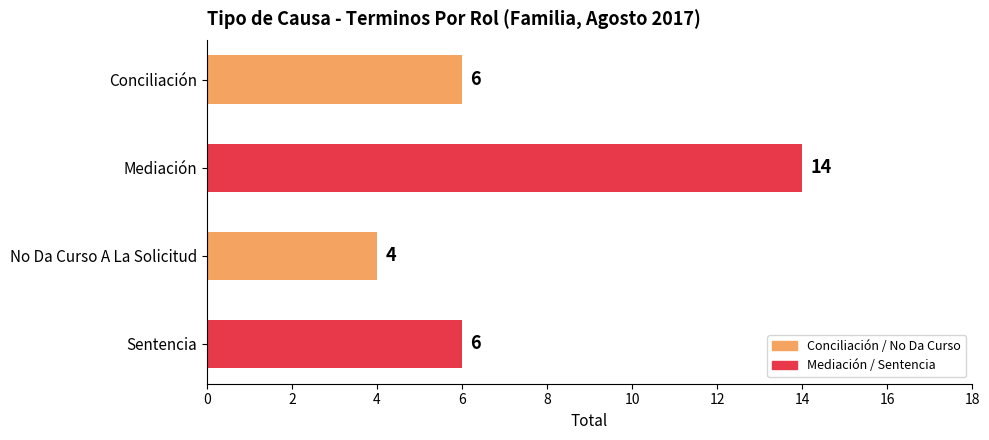

Does the chart contain any negative values?

No